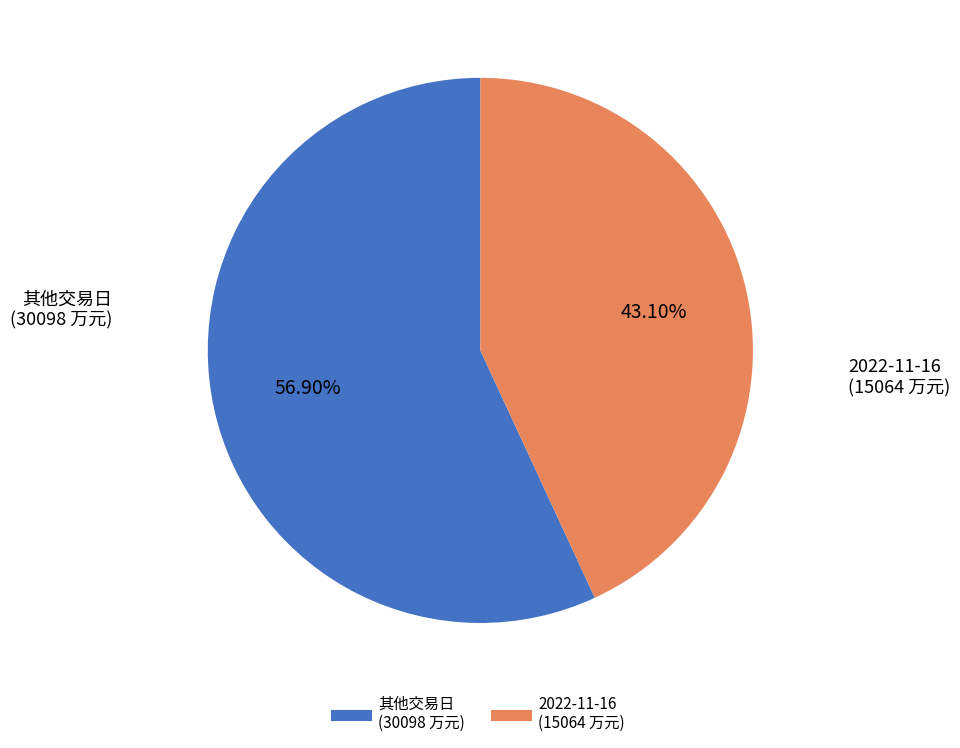

Is there any slice that represents more than half of the pie?

Yes